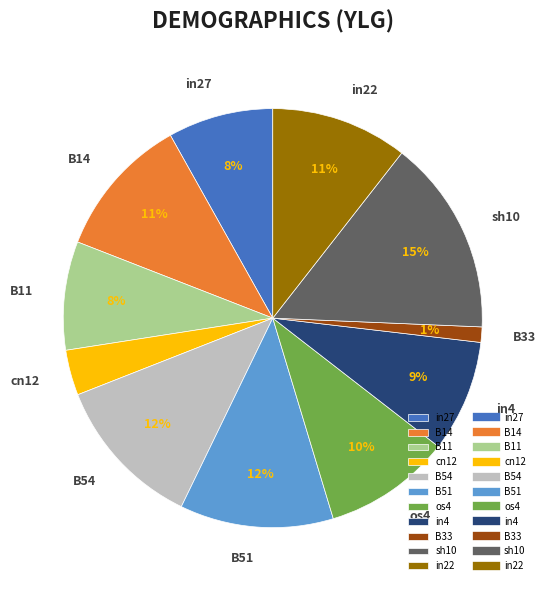

What is the smallest slice in the pie chart?

B33